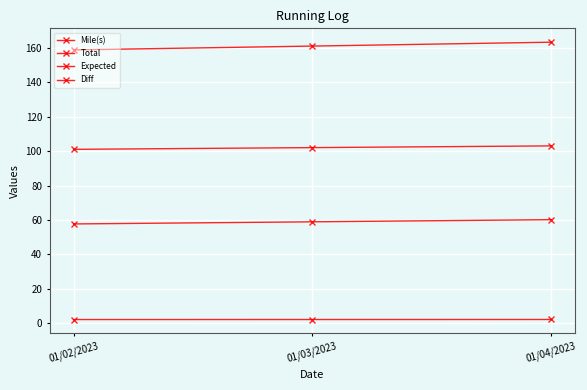

What is the label of the 3rd point from the left?

01/04/2023